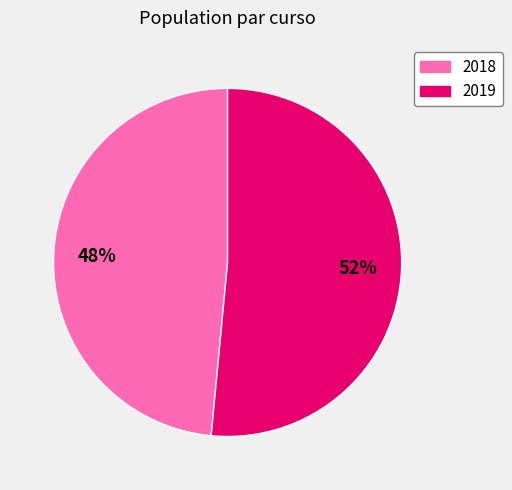

How many segments does this pie chart have?

2